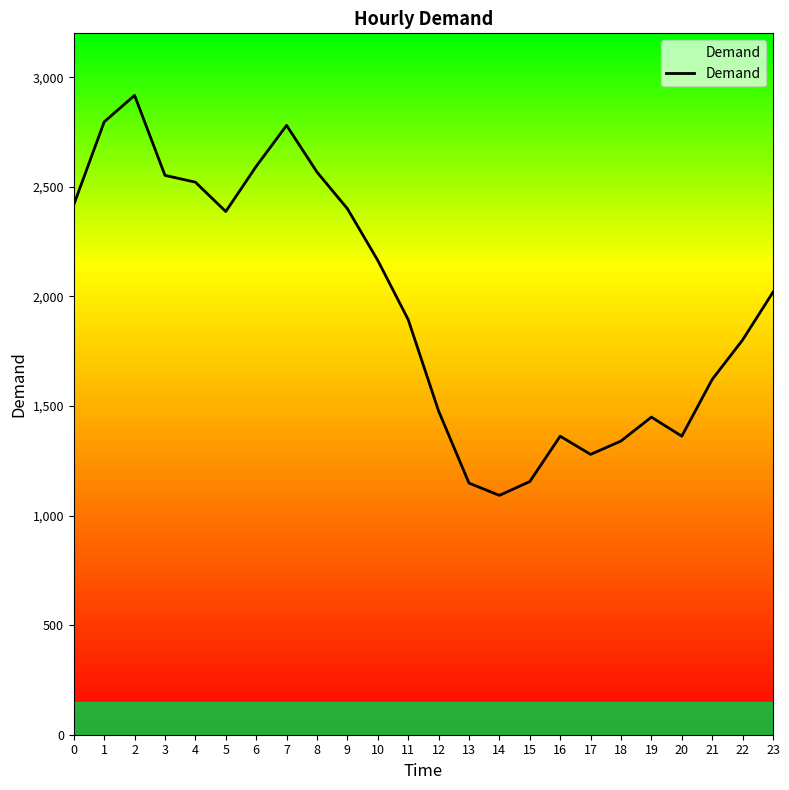

Approximately how many times larger is the value at 9 compared to 18?

1.8